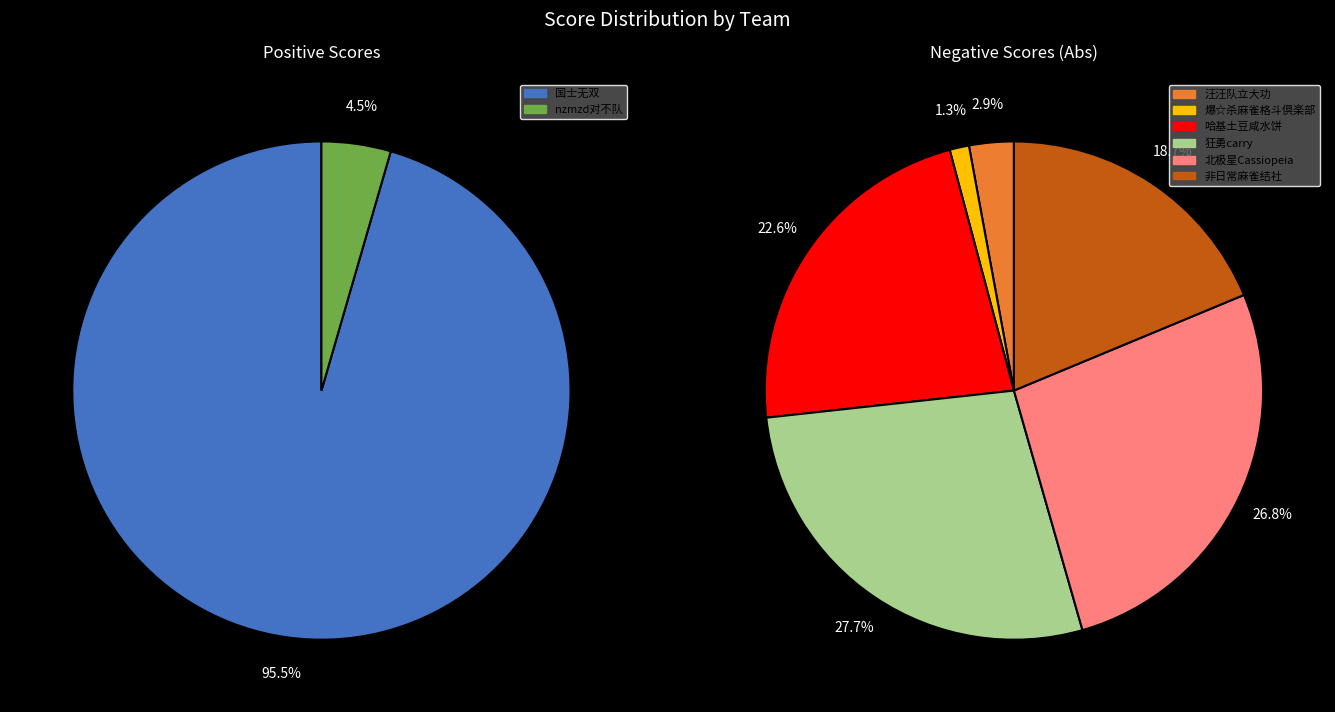

The 国士无双 slice represents 96% of the pie. True or false?

True